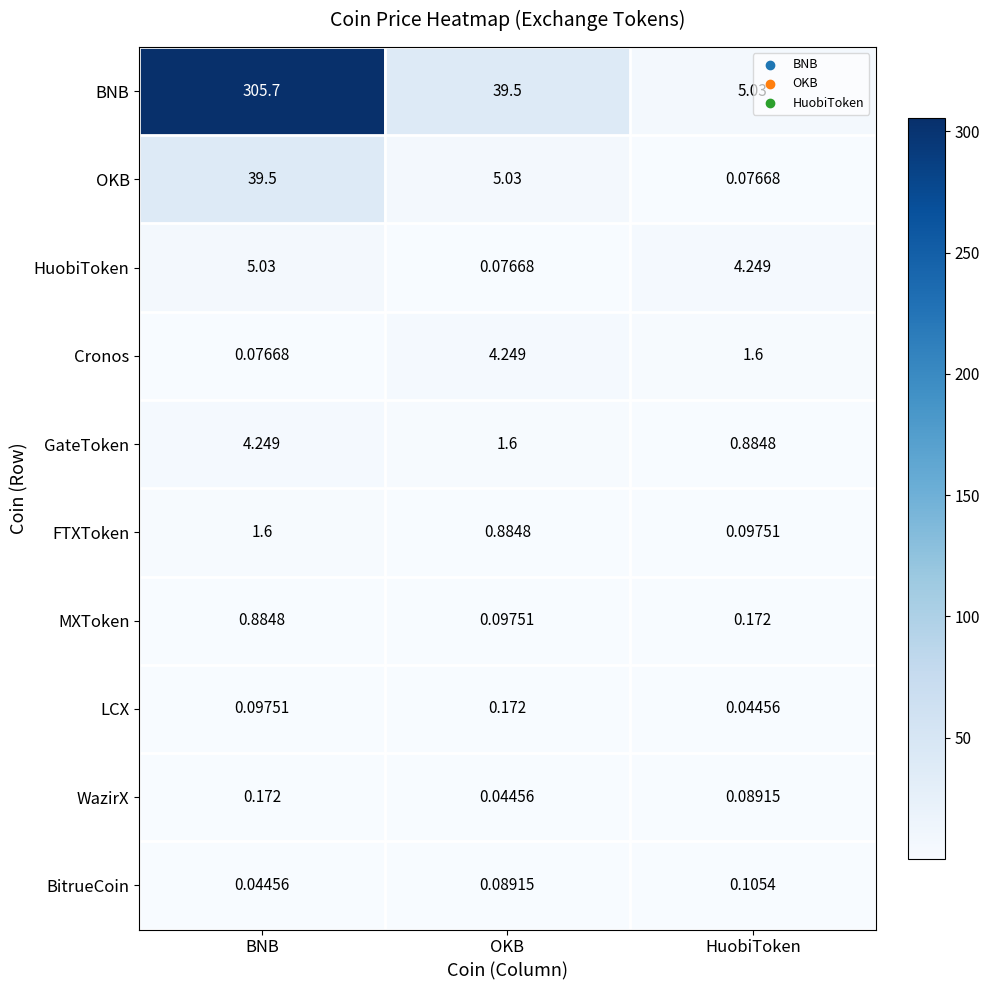

Rank the categories by Cronos value from highest to lowest.

OKB, HuobiToken, BNB